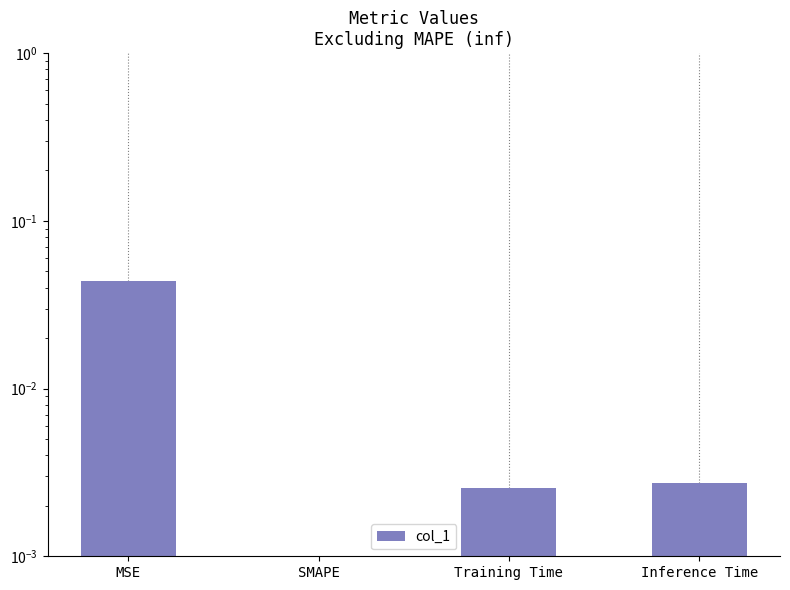

Between Training Time and Inference Time, which is larger?

Inference Time